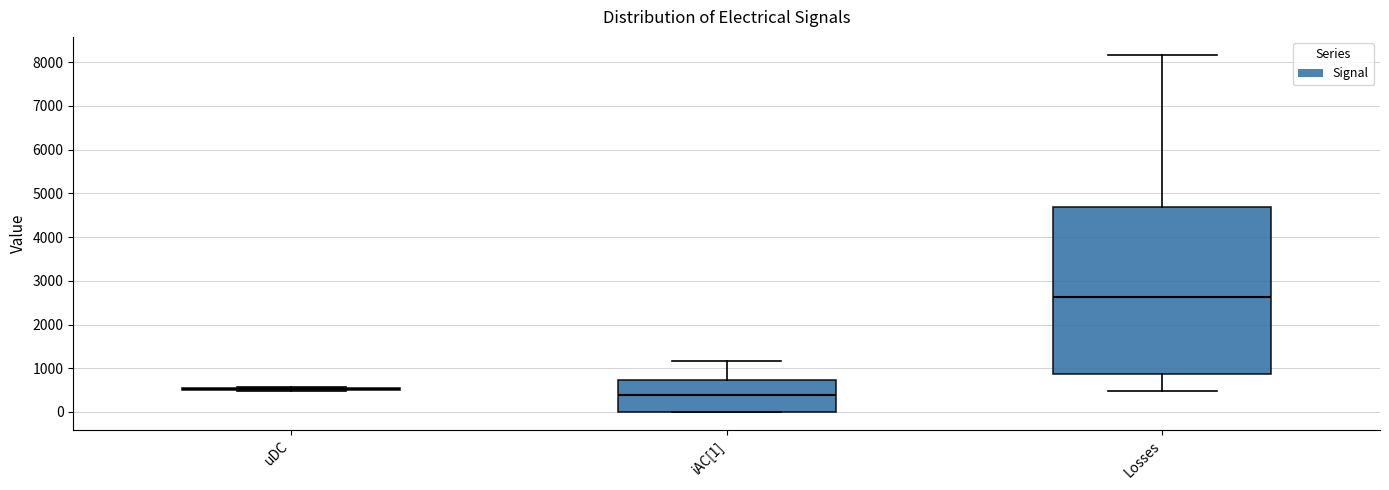

Comparing the boxes themselves (not the whiskers), which one is the tallest?

Losses